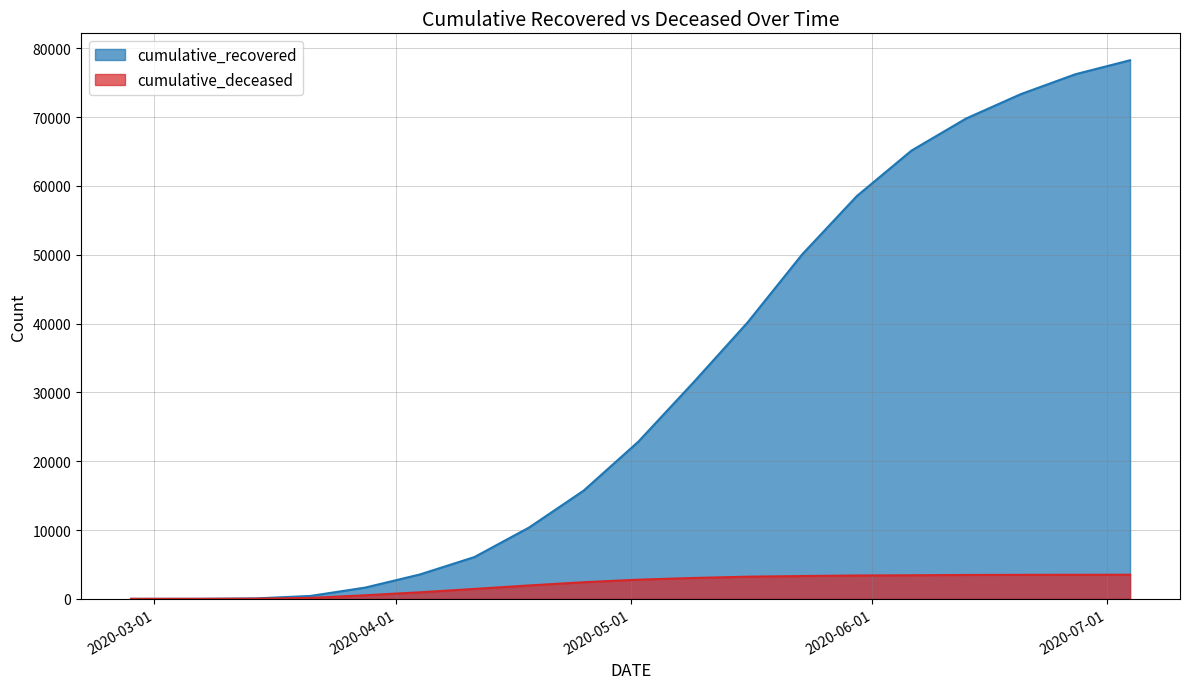

True or false: cumulative_deceased has more than 2 points higher than both neighbors.

False